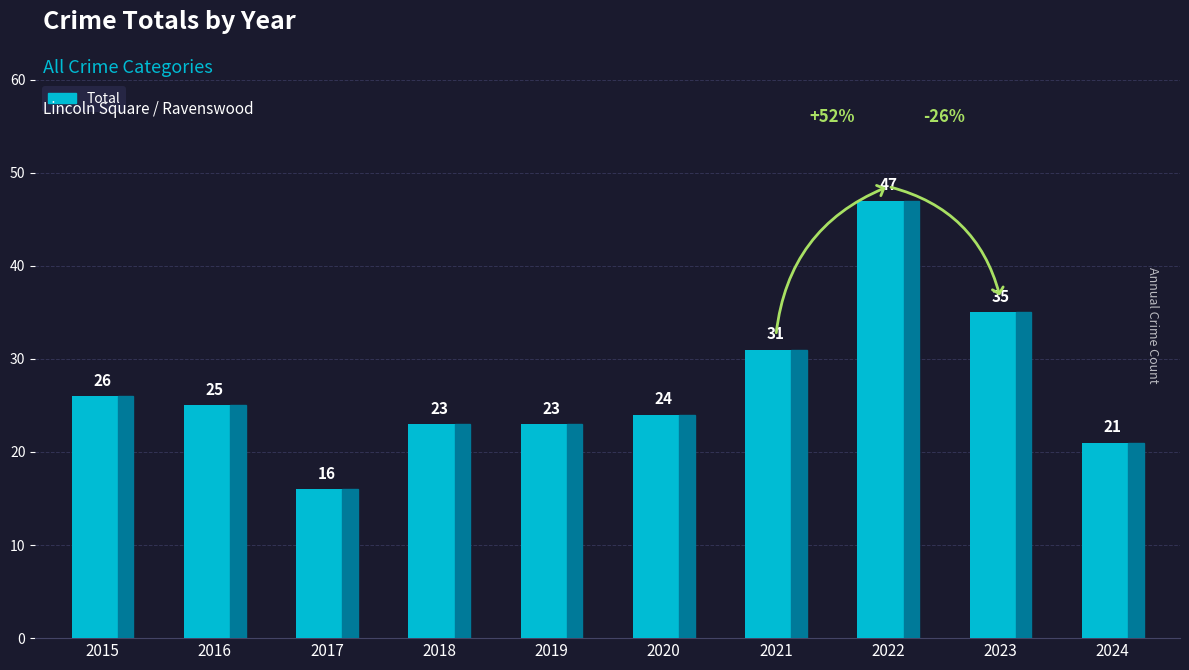

What is the sum of all values?

271